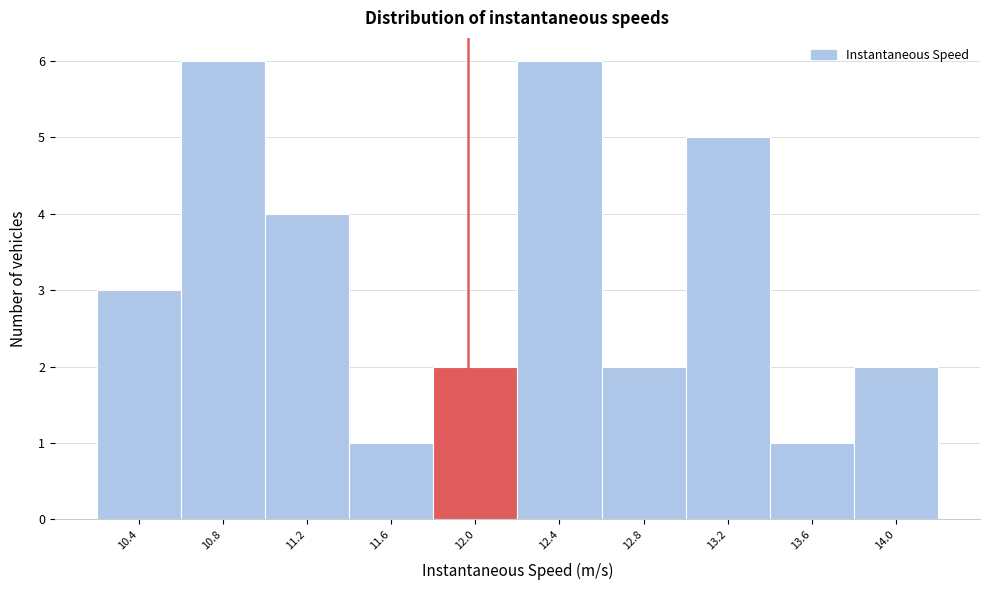

What is the height of the bar covering 13.85 to 14.25 on the x-axis? Neither the bar edges nor the heights are printed on the chart, so give them approximately, as read against the axes.

2